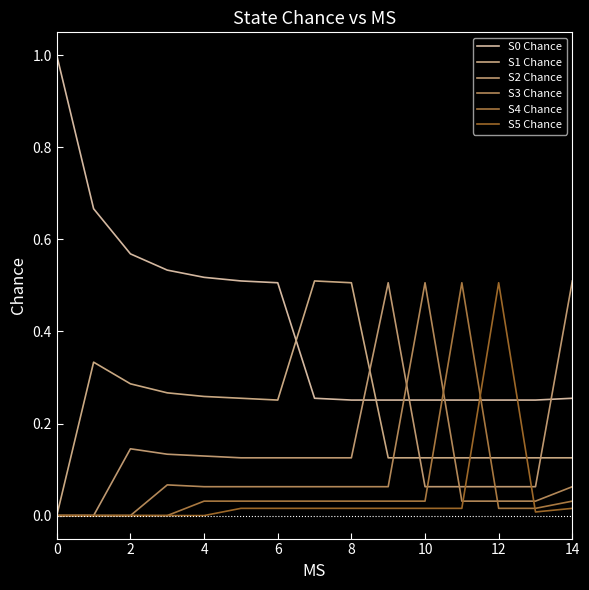

How many lines are shown in the chart?

6